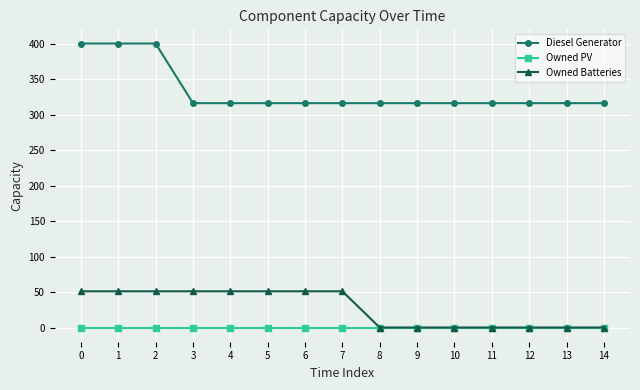

Which series has the widest spread of values?

Diesel Generator